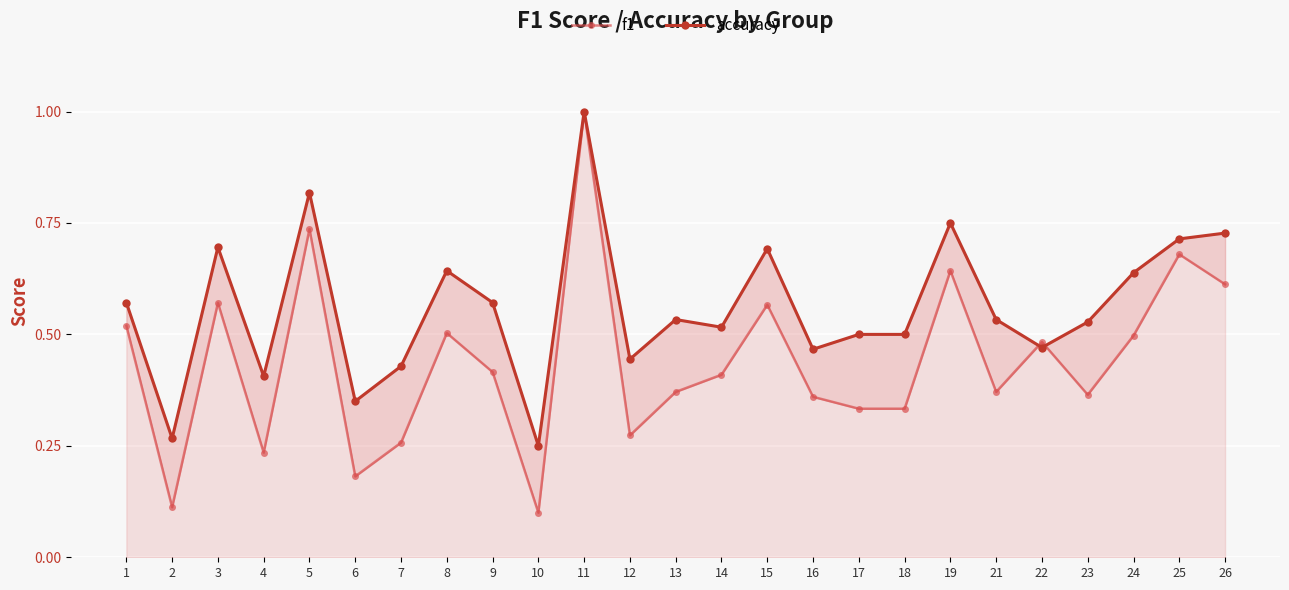

What is the sum of the accuracy values at 10 and 8?

0.9